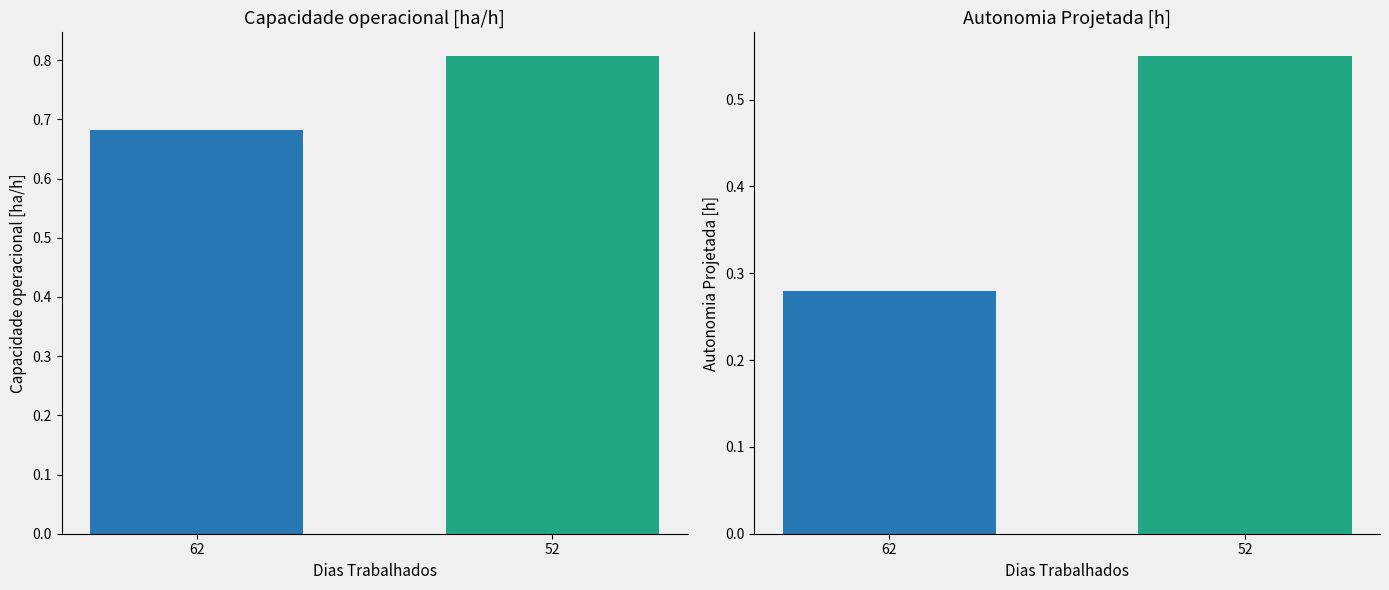

What is the sum of the Autonomia Projetada [h] values at 62 and 52?

0.8